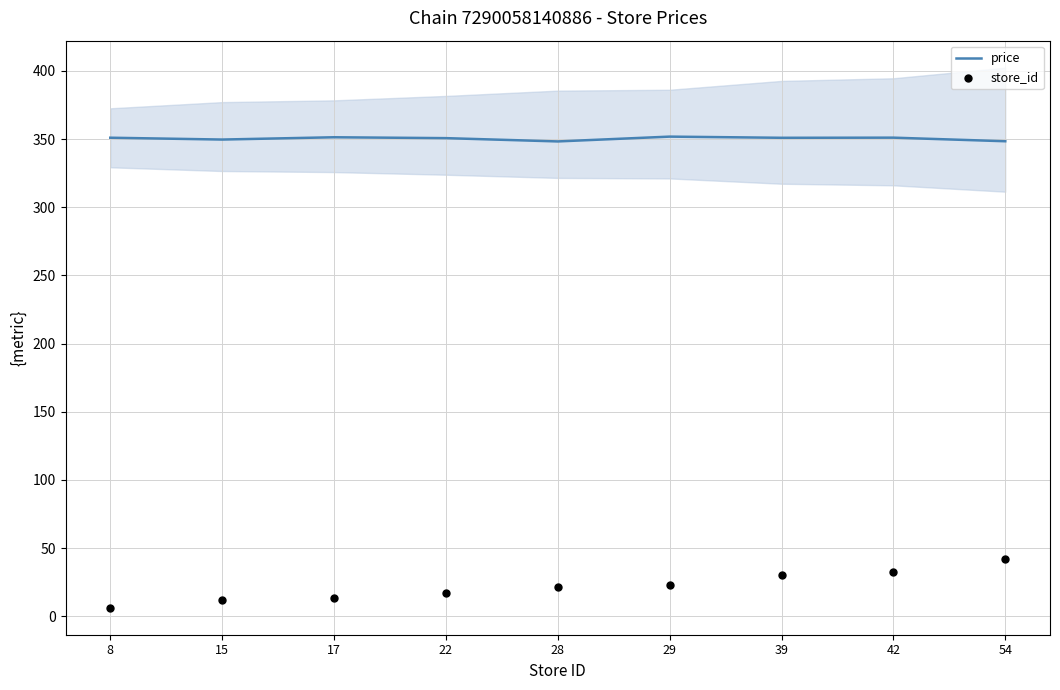

At how many categories does at least one series exceed 43?

9